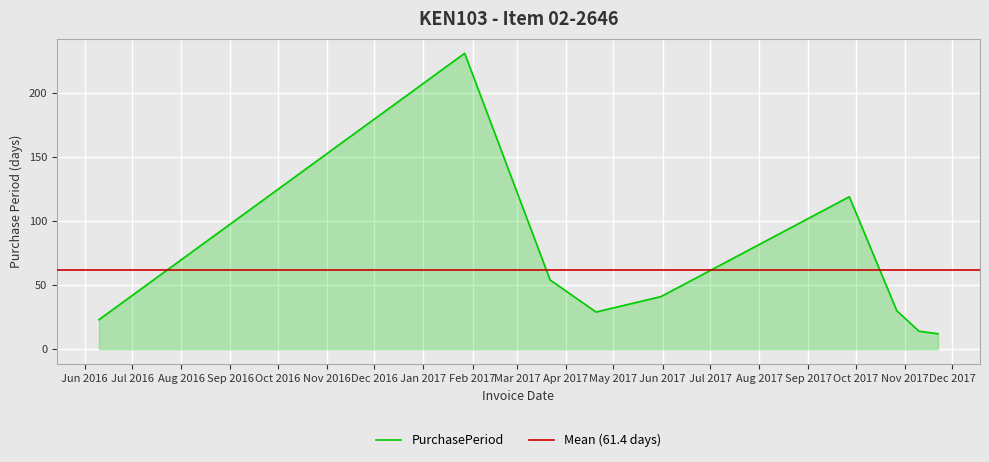

Rank the categories by value from highest to lowest.

2017-01-27, 2017-09-27, 2017-03-22, 2017-05-31, 2017-10-27, 2017-04-20, 2016-06-10, 2017-11-10, 2017-11-22